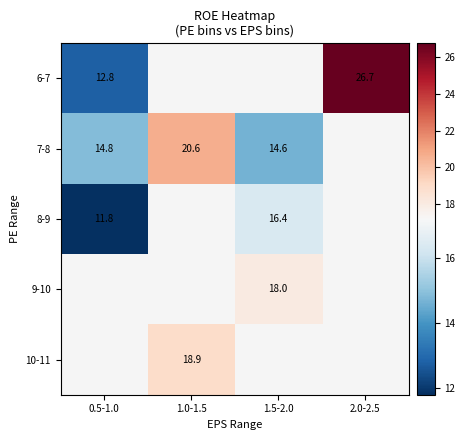

At which label does 7-8 reach its peak?

1.0-1.5